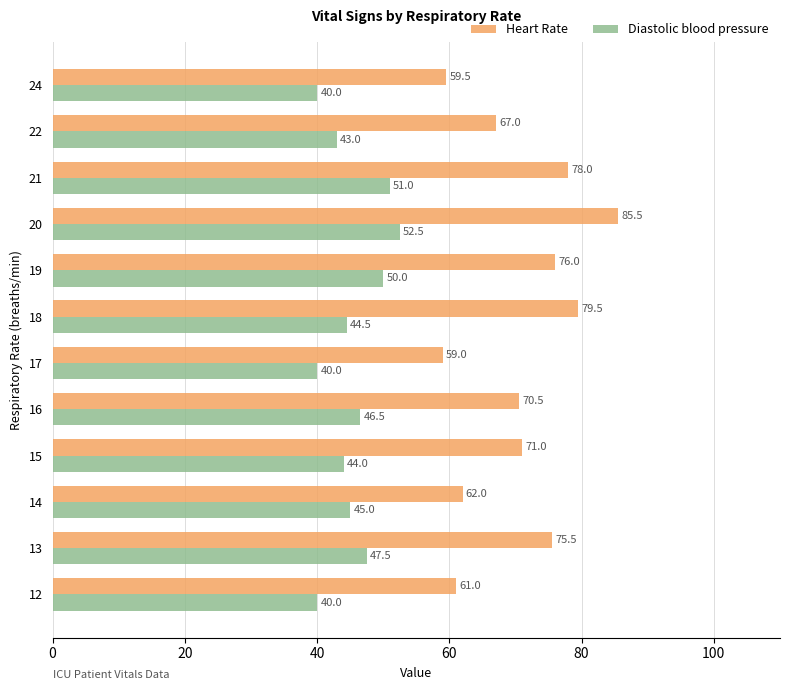

Is the value of Heart Rate at 17 greater than the value of Diastolic blood pressure at 13?

Yes